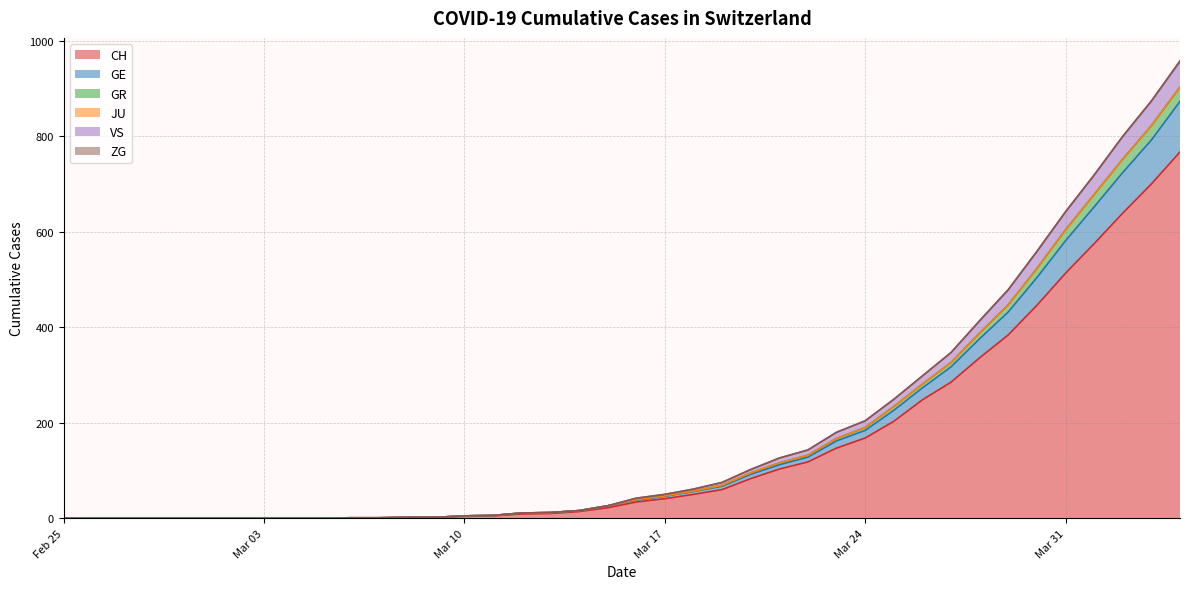

The value of VS at 2020-03-15 is 5. True or false?

False